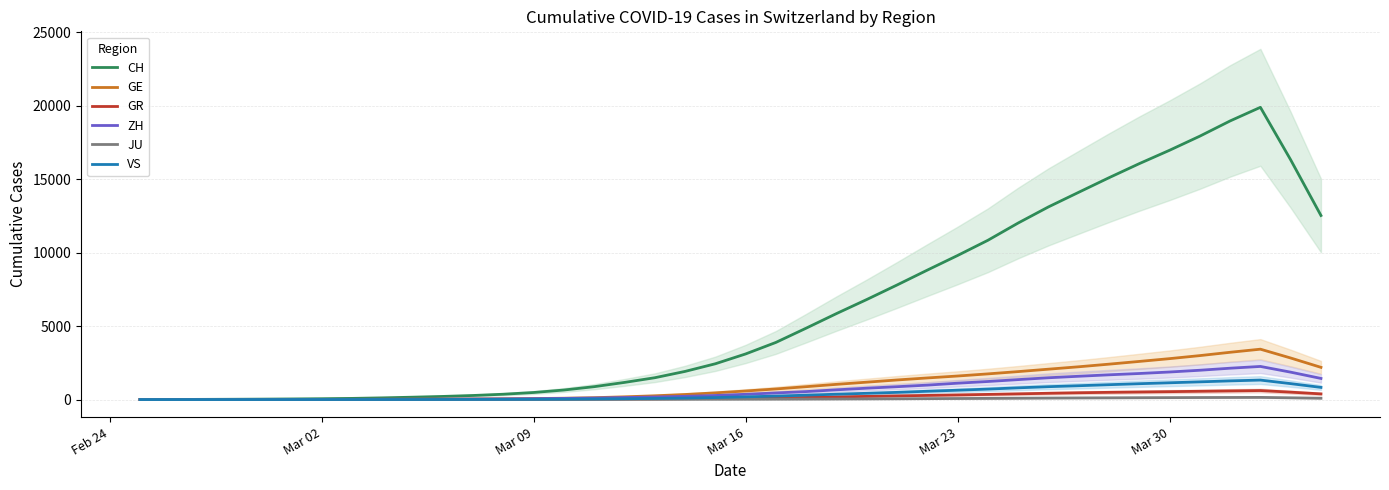

In CH, how many points are higher than both neighbors (excluding endpoints)?

1